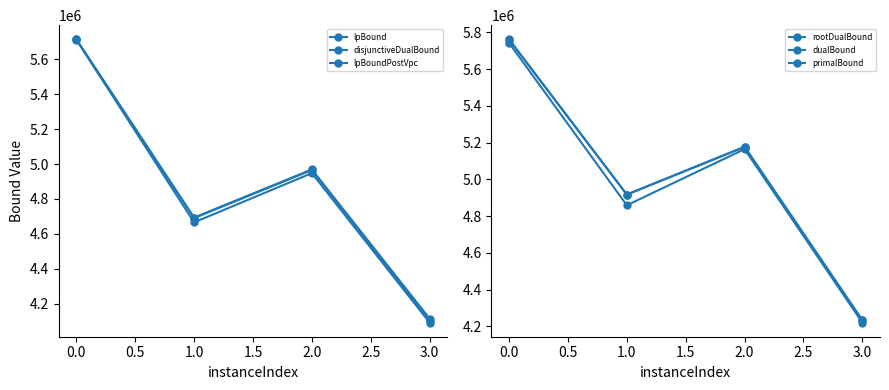

What is the difference between the maximum and minimum values in the primalBound series?

1528447.8